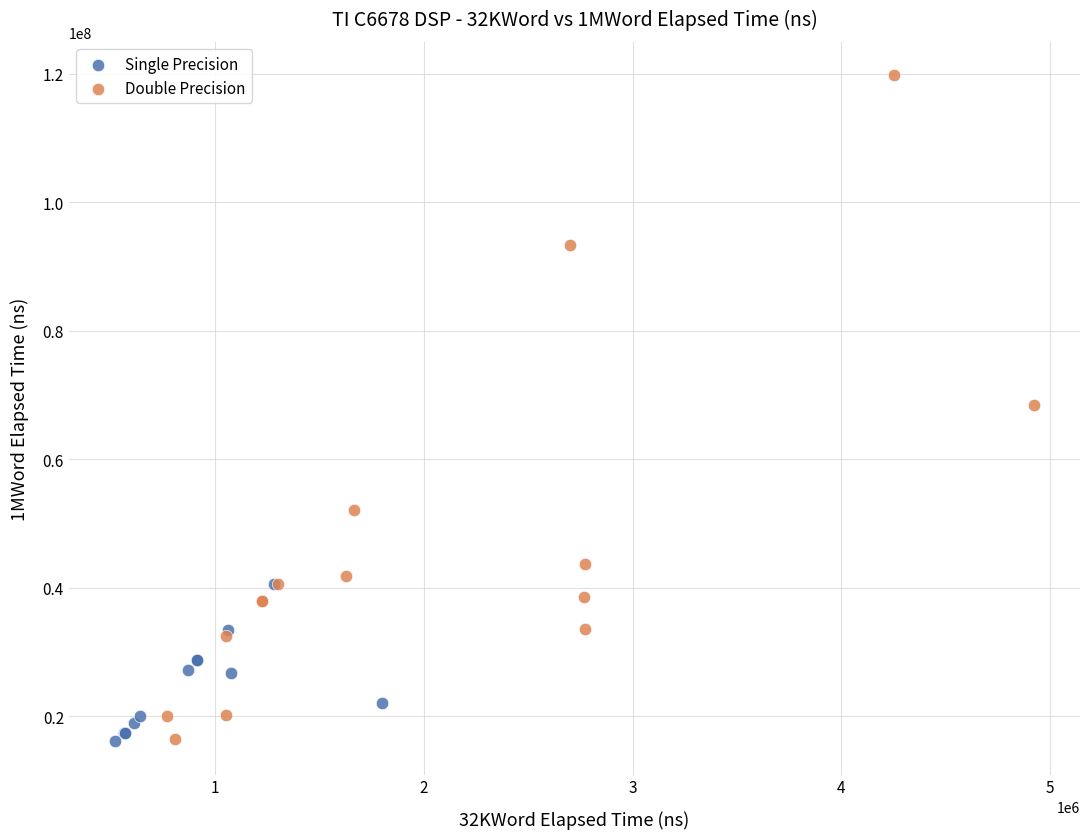

Which series reaches the maximum Y coordinate?

Double Precision